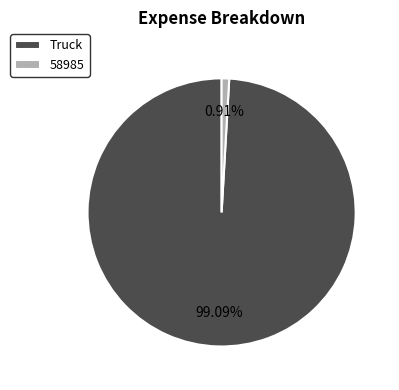

What is the smallest slice in the pie chart?

58985